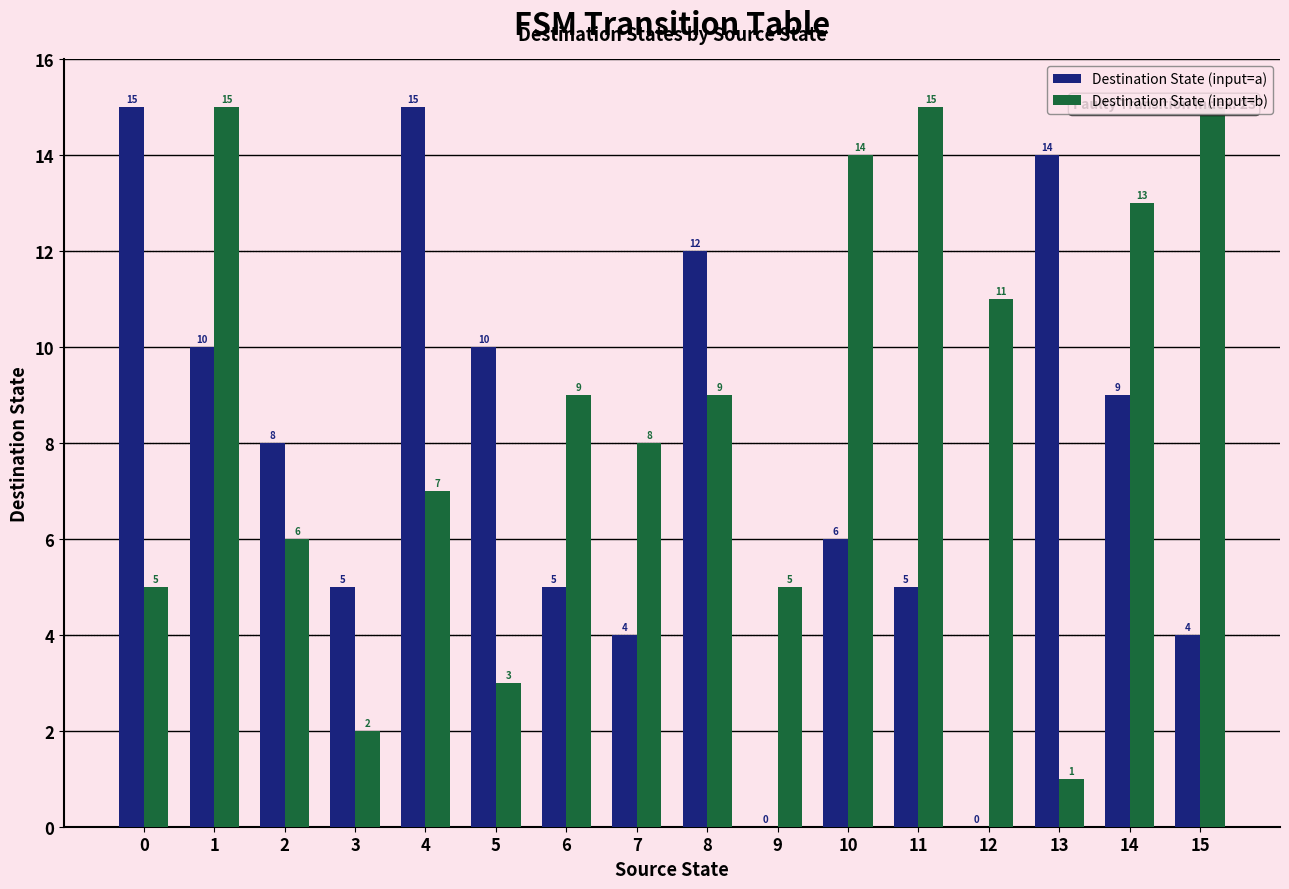

What is the difference between the Destination State (input=a) values at 11 and 13?

9